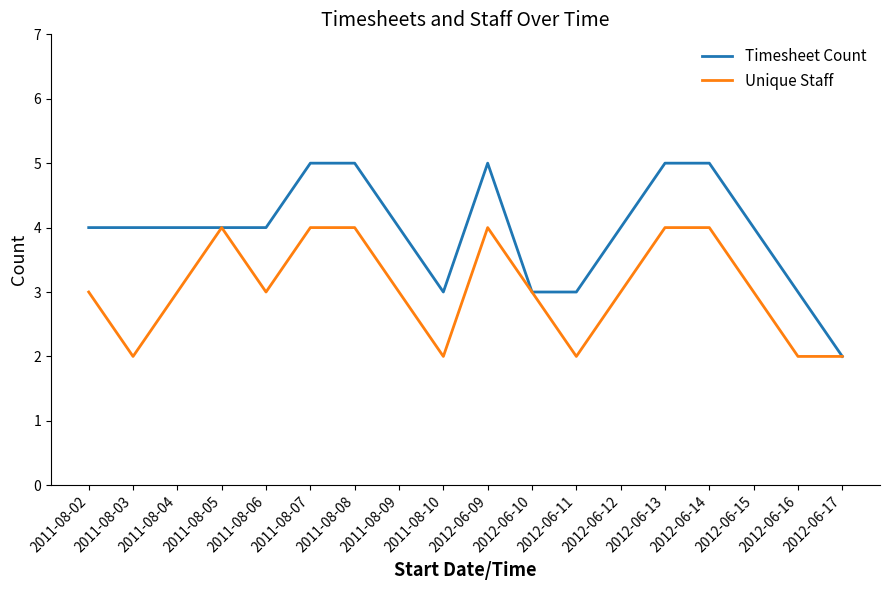

Which series has the largest range (max minus min)?

Timesheet Count